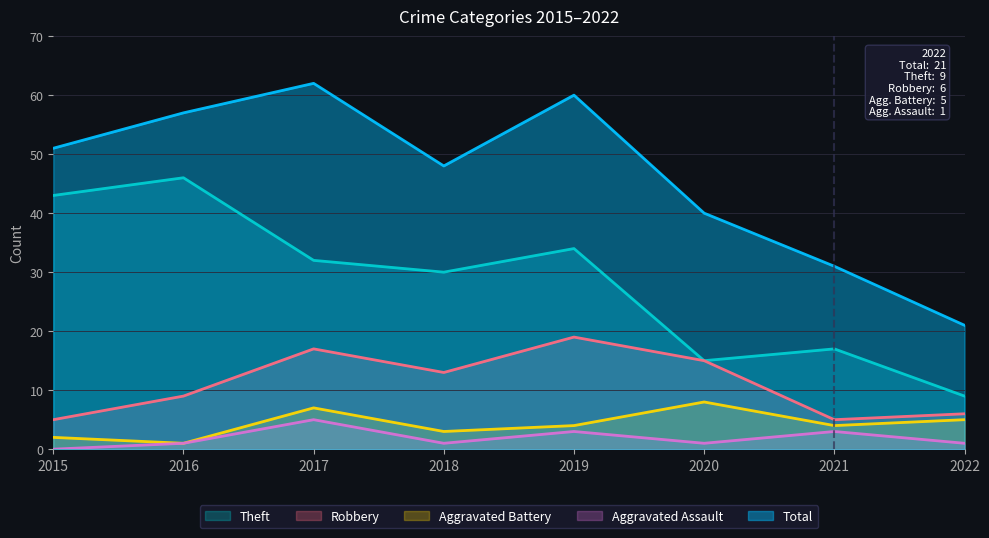

At which category does the chart reach its minimum across all series?

2015